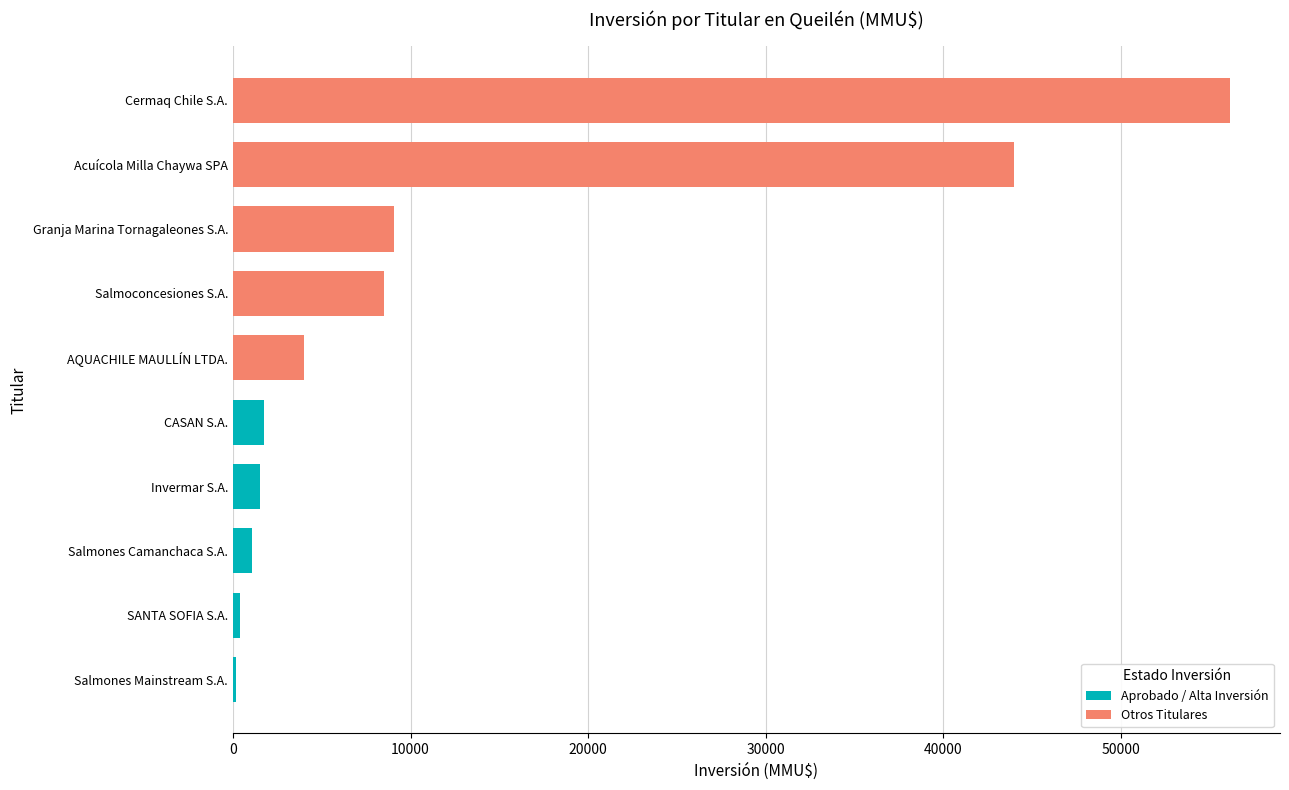

The Aprobado / Alta Inversión series shows 174 at Salmones Mainstream S.A.. True or false?

True